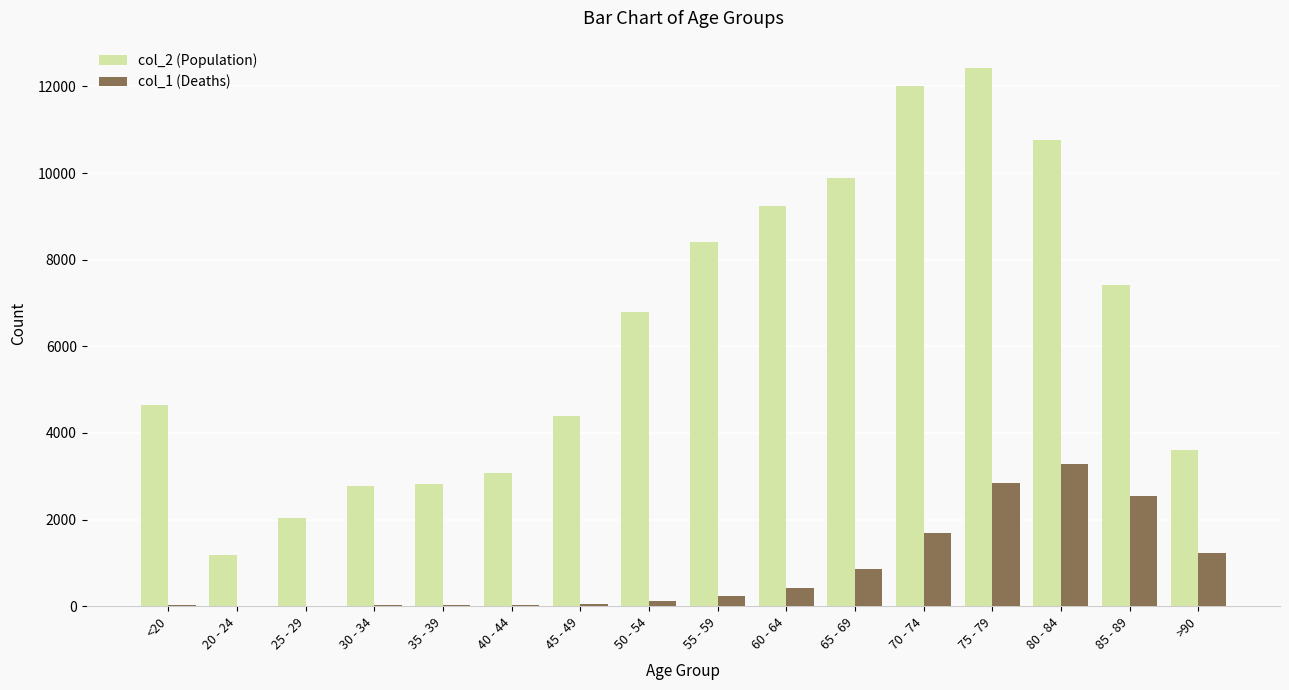

Which series has the largest total across all categories?

col_2 (Population)